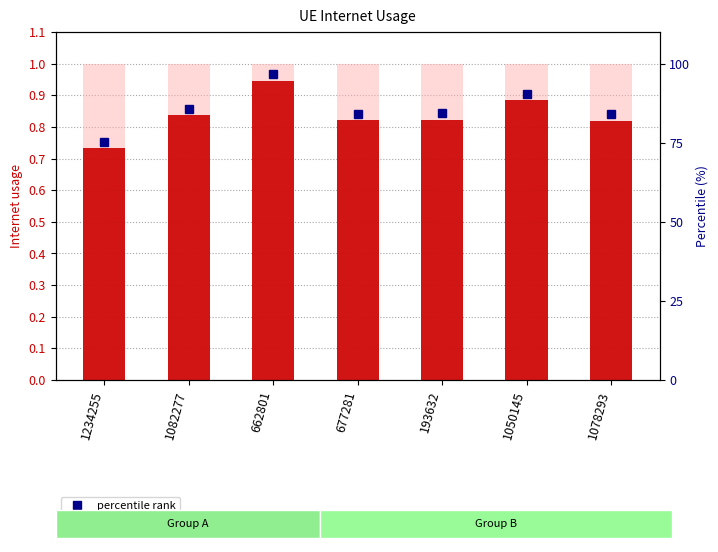

Rank the categories by value from lowest to highest.

1234255, 1078293, 677281, 193632, 1082277, 1050145, 662801